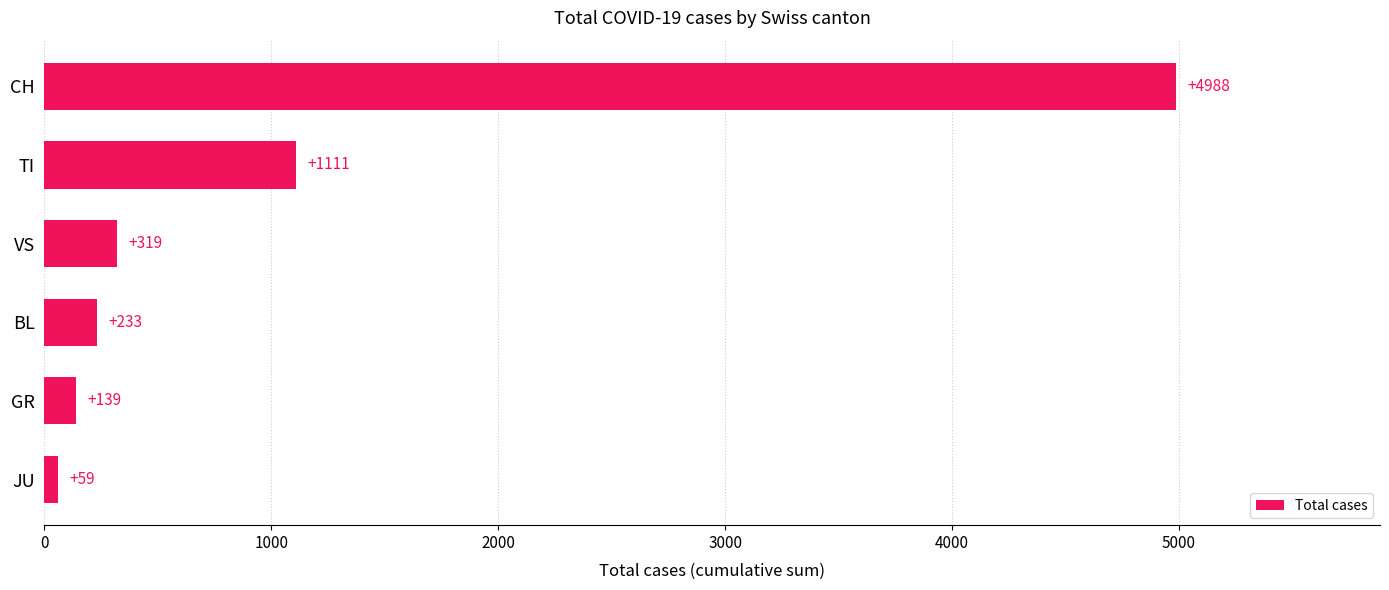

What is the difference between the maximum and second lowest values?

4849